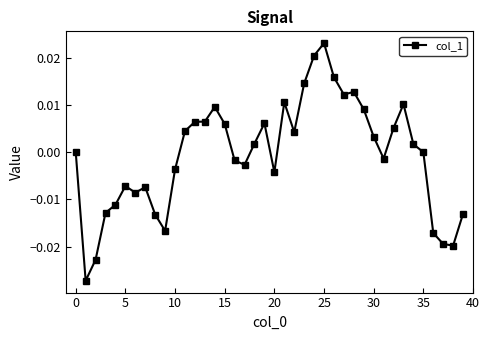

Where is the first local maximum?

5